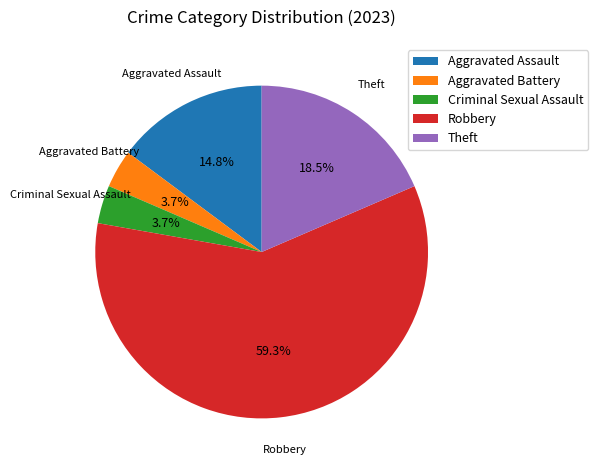

How much of the chart is everything except Aggravated Battery?

96.3%